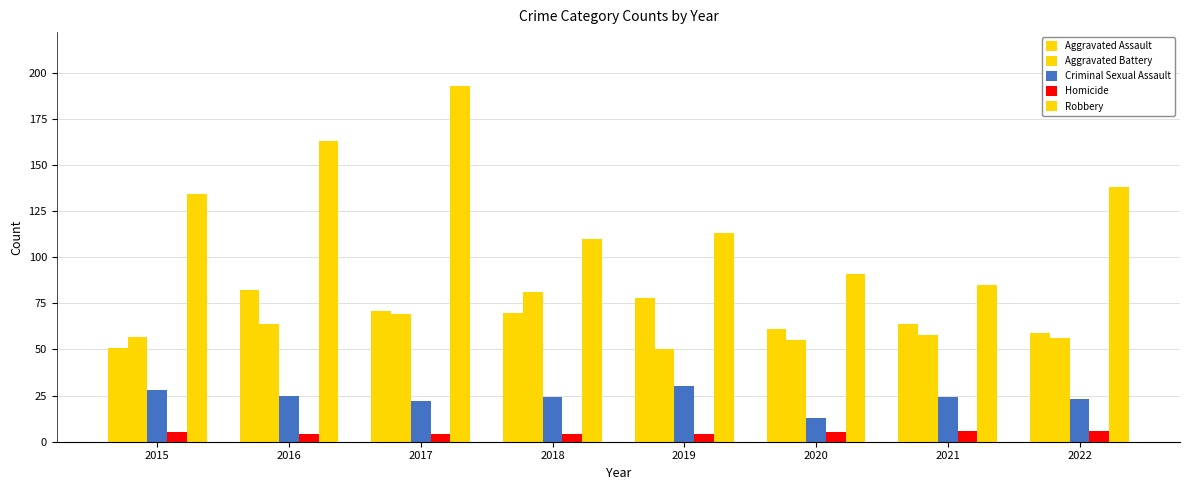

Which has a higher value, 2020 or 2017?

2017